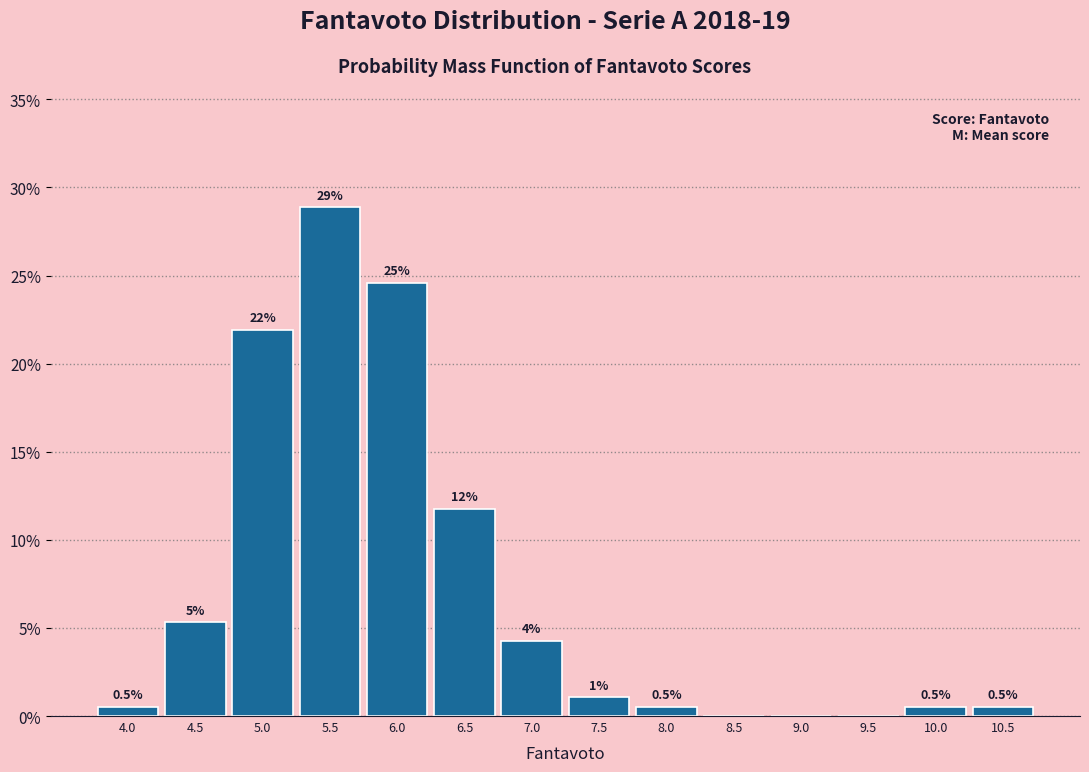

Which range on the x-axis has the tallest bar?

5.25 to 5.75